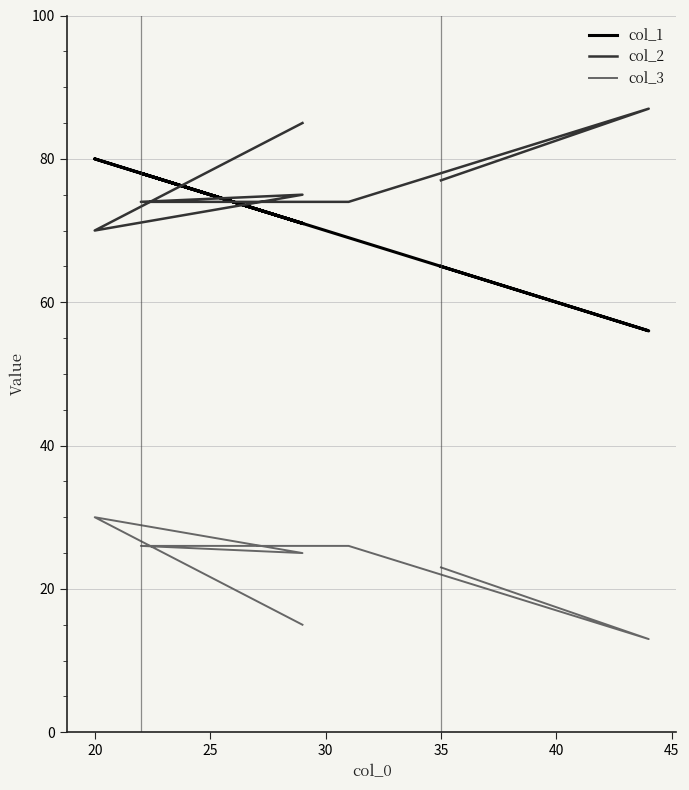

What is the total value across all series at 30?

178